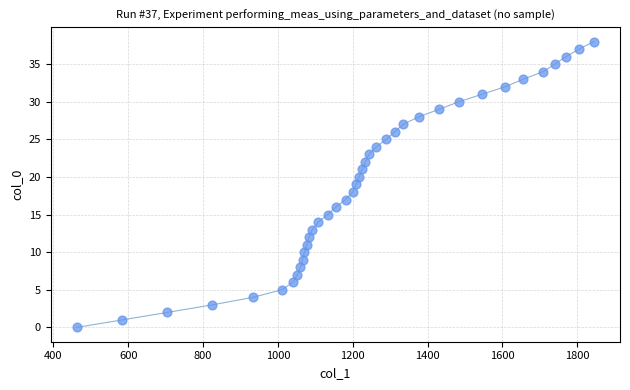

What is the range of Y values (max minus min)?

38